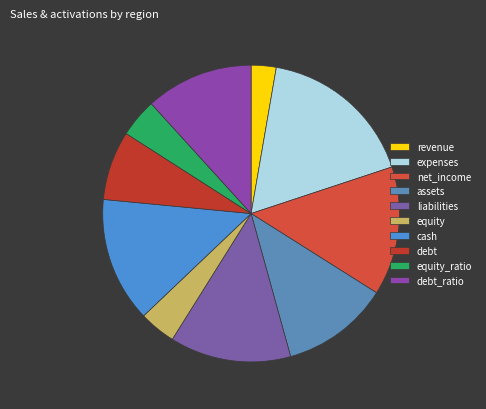

Is it true that assets is 12% of the pie?

True